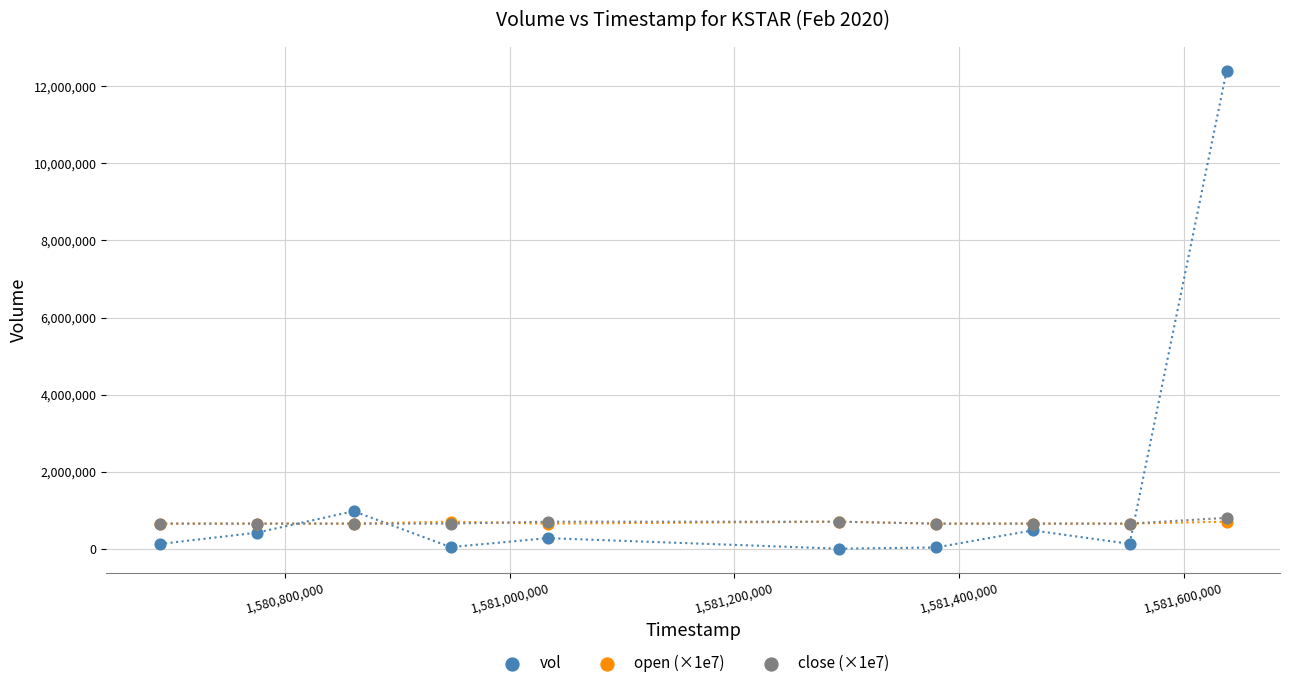

What are all the series names shown in the legend?

vol, open (×1e7), close (×1e7)